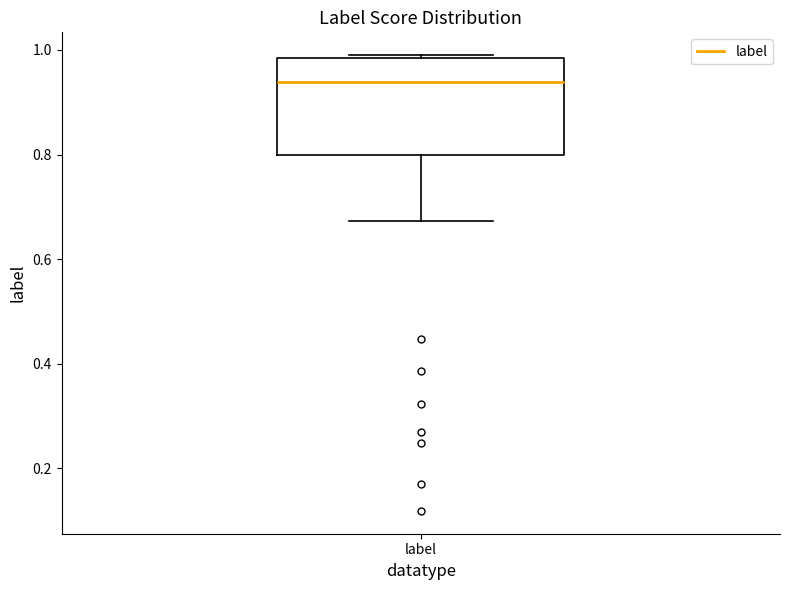

Read this box plot against the y-axis: the position of the median line, the range covered by the box, and the ends of both whiskers. The values are not printed on the chart, so give them approximately, as read against the axis.

median 0.94, box 0.80 to 0.98, whiskers 0.68 to 0.98 (just above the box's upper edge)